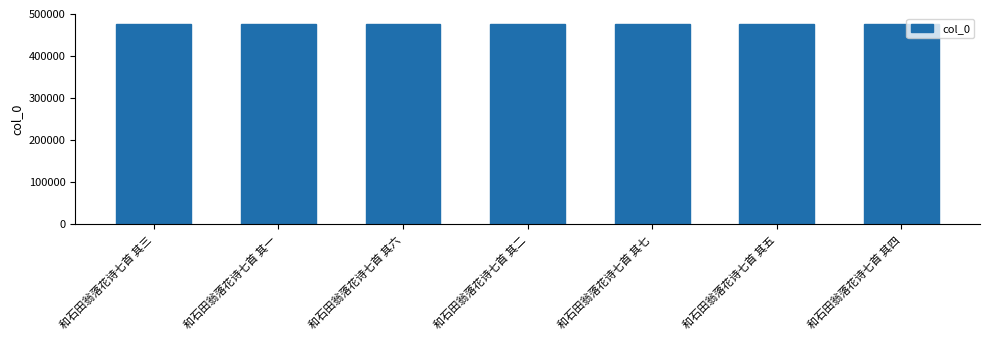

What is the label of the 1st bar from the right?

和石田翁落花诗七首 其四